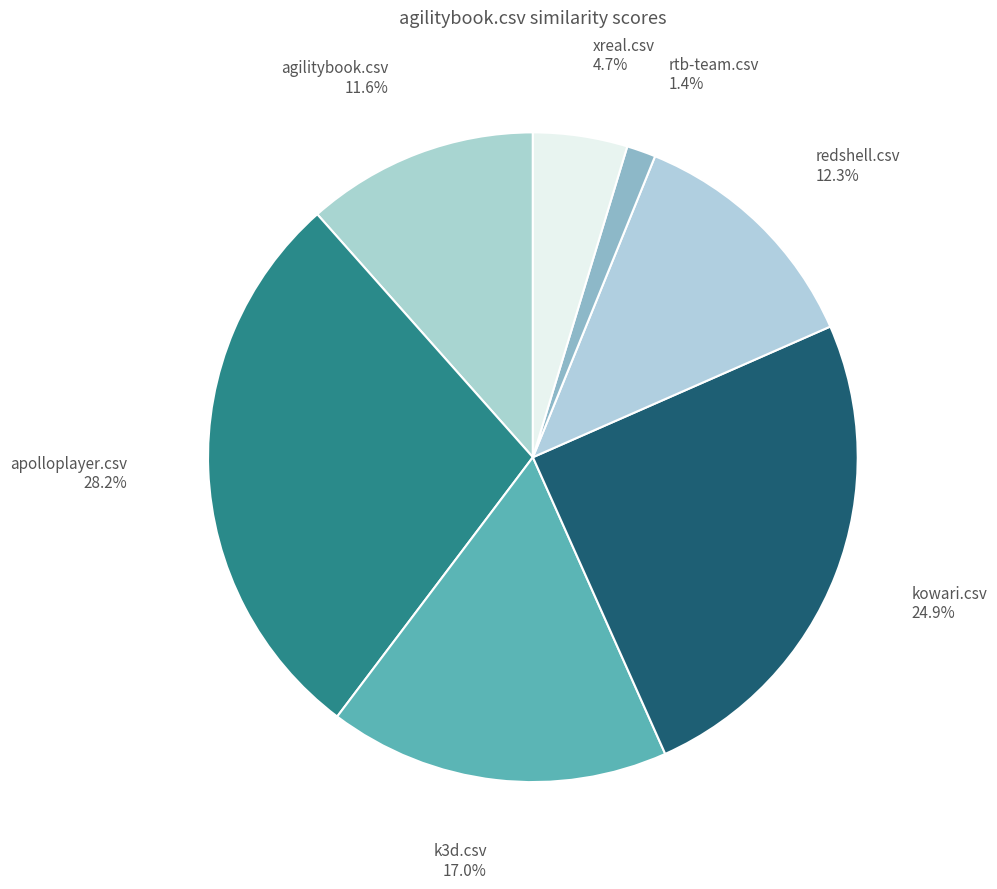

Count the number of slices in the pie.

7